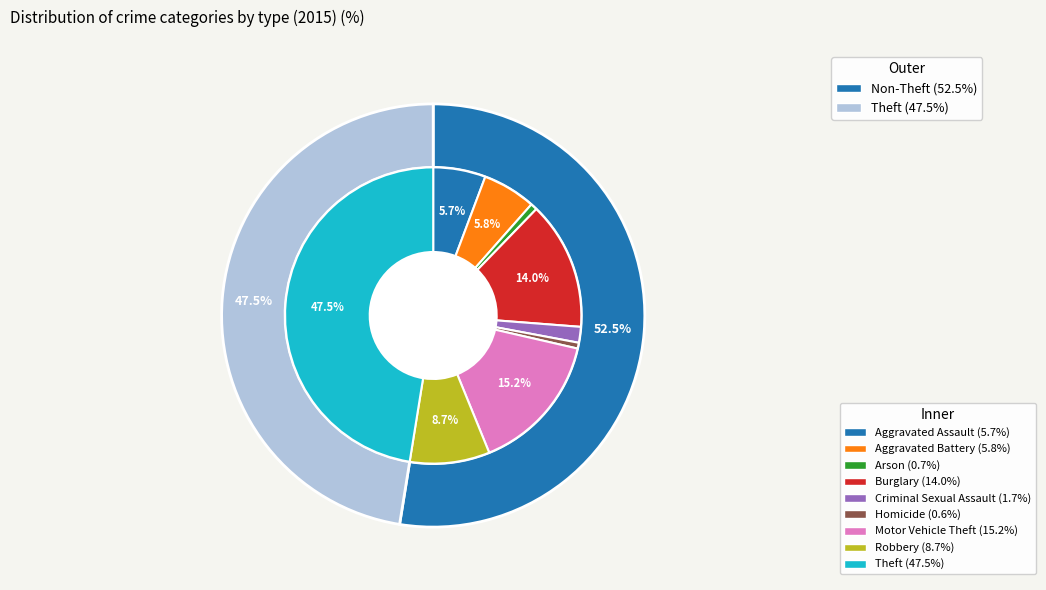

How many segments does this pie chart have?

9